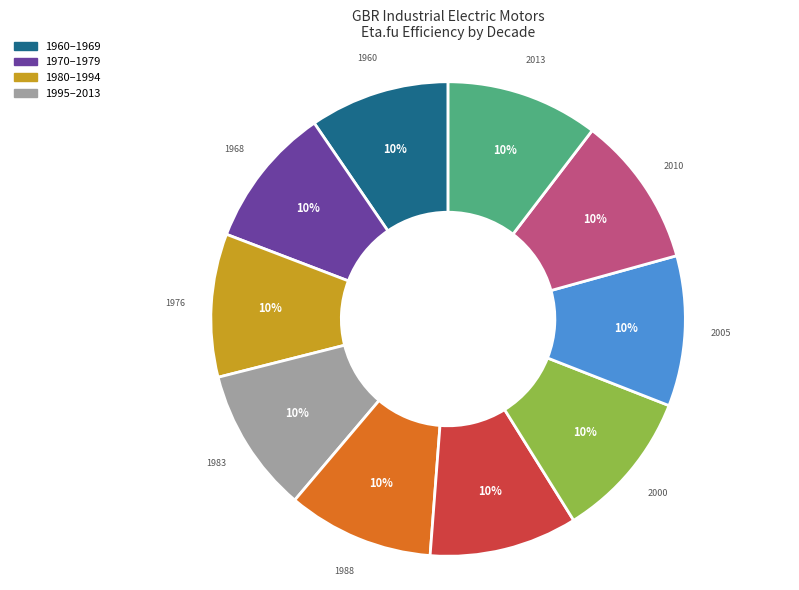

To the nearest percent, what is the average slice percentage?

10%